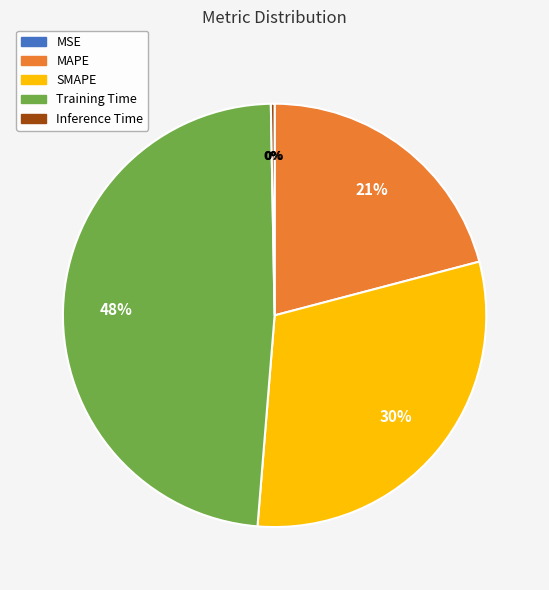

Combined, do MAPE and Inference Time account for over 50%?

No